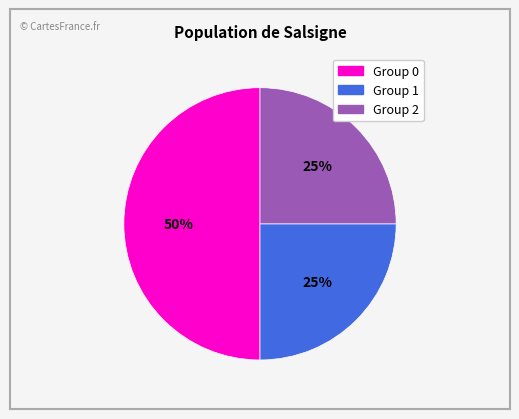

Count the number of slices in the pie.

3